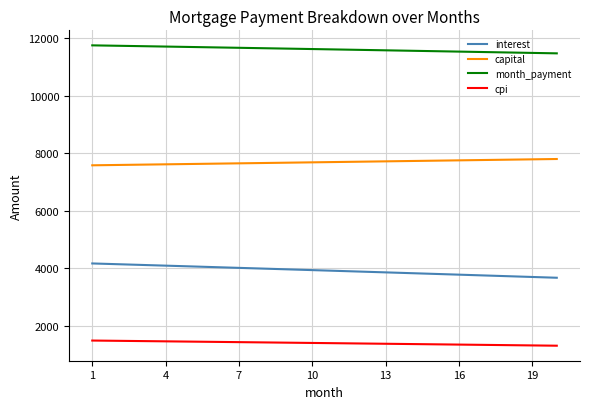

Which series has the largest total across all categories?

month_payment